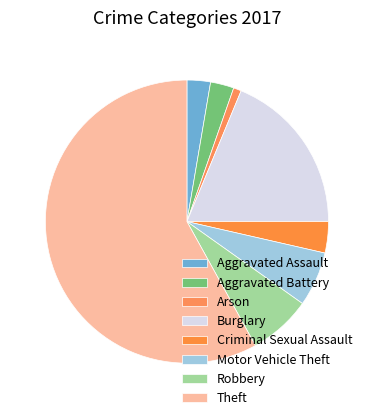

To the nearest percent, what is the average slice percentage?

12%